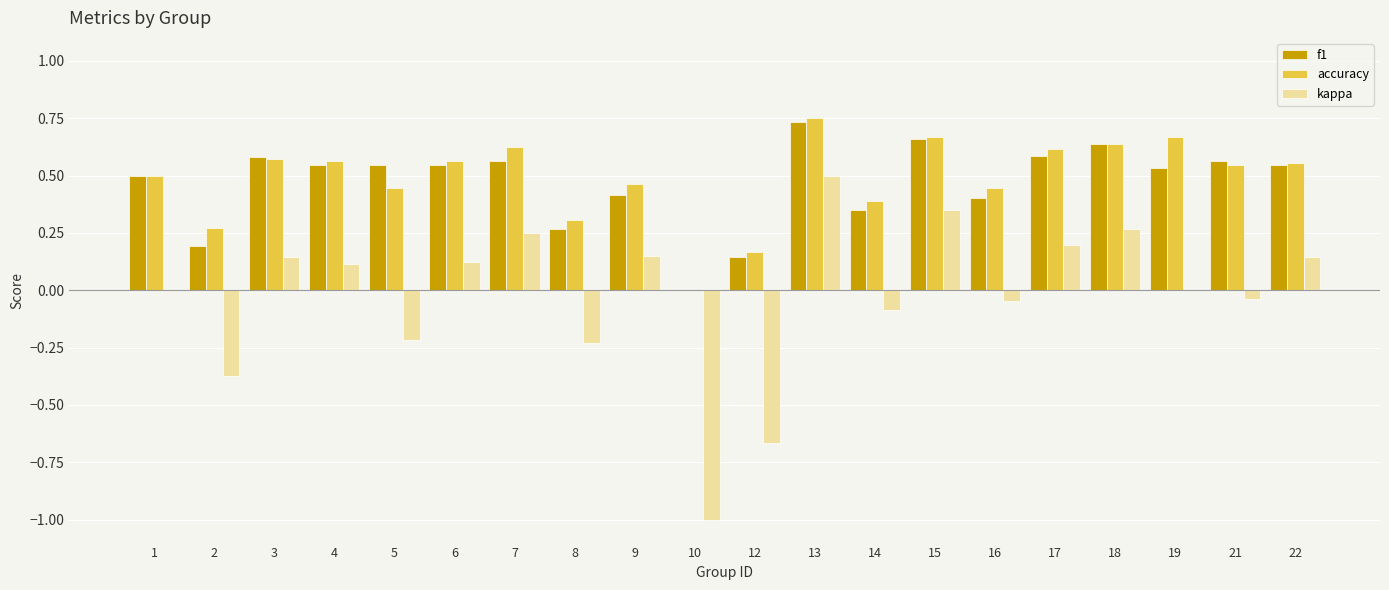

At which category is the sum across all series the highest?

13